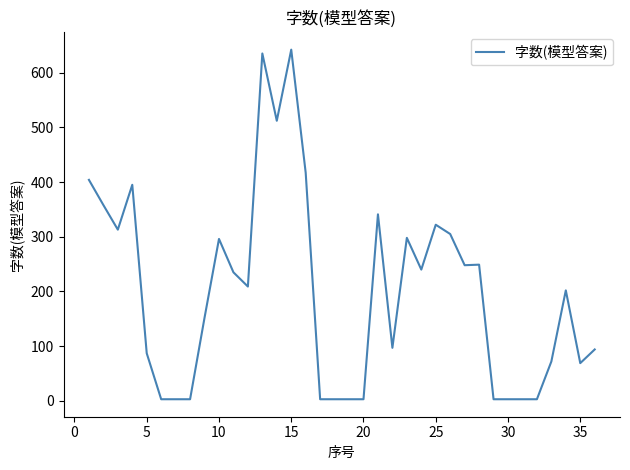

How many lines are shown in the chart?

1